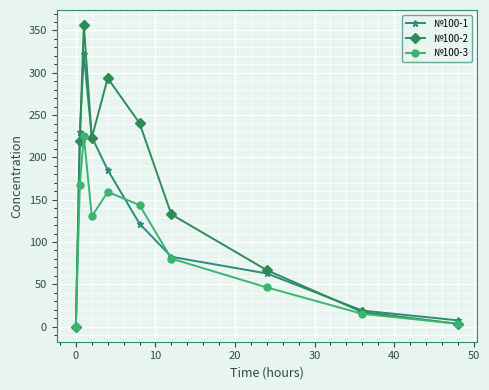

What is the value of the №100-3 point at the 3rd from the left?

225.7